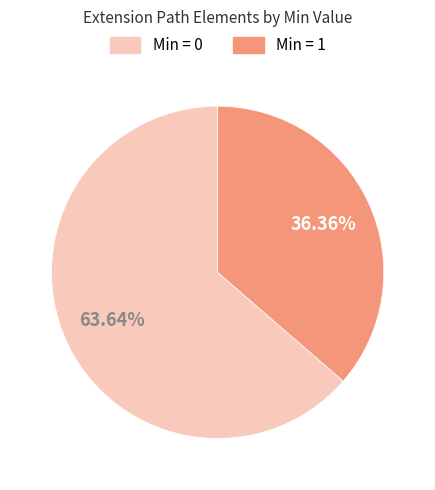

Does any single category account for the majority?

Yes